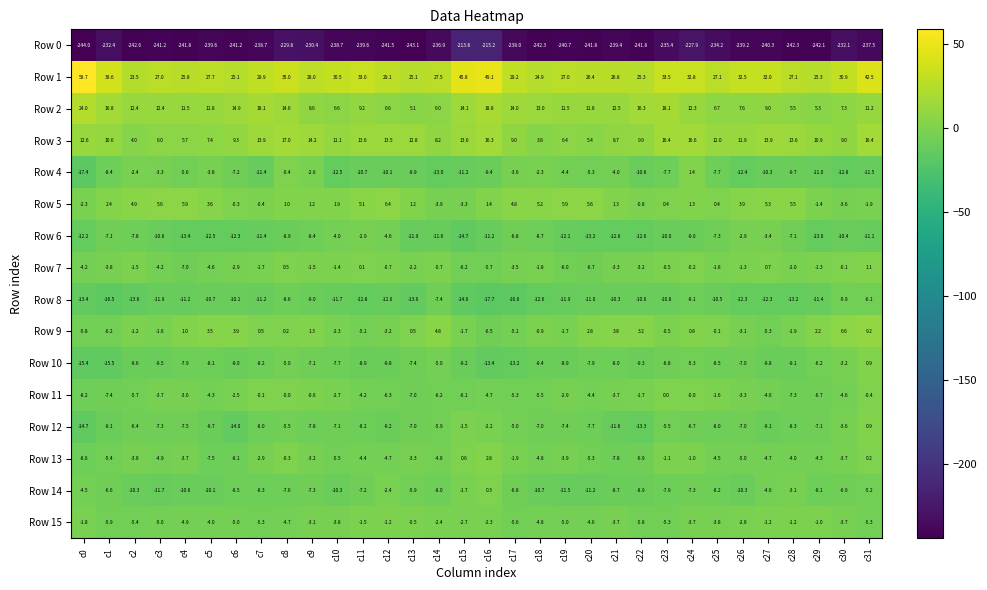

What is the approximate value of Row 0 at c11?

-239.6